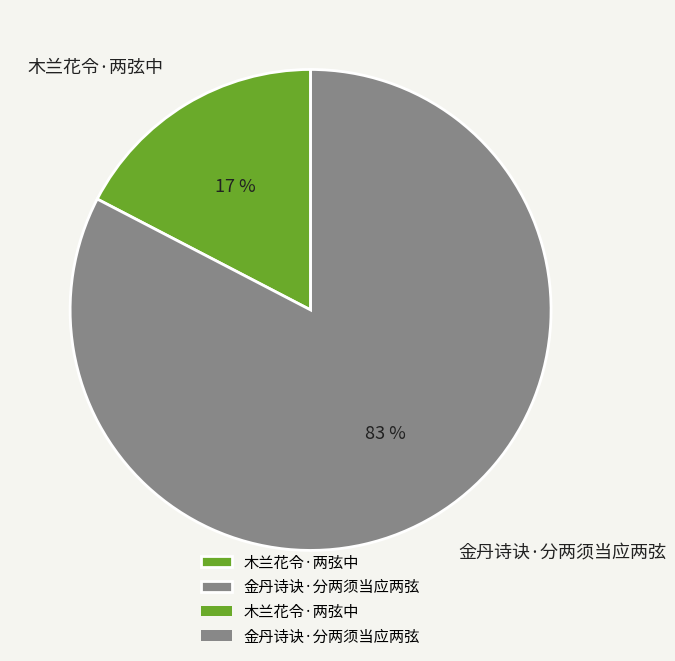

To the nearest percent, what is the average slice percentage?

50%